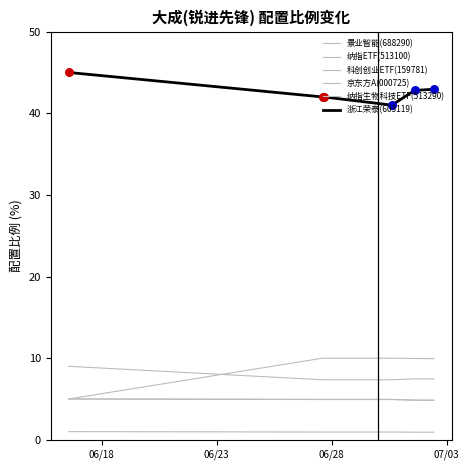

How many lines are shown in the chart?

6